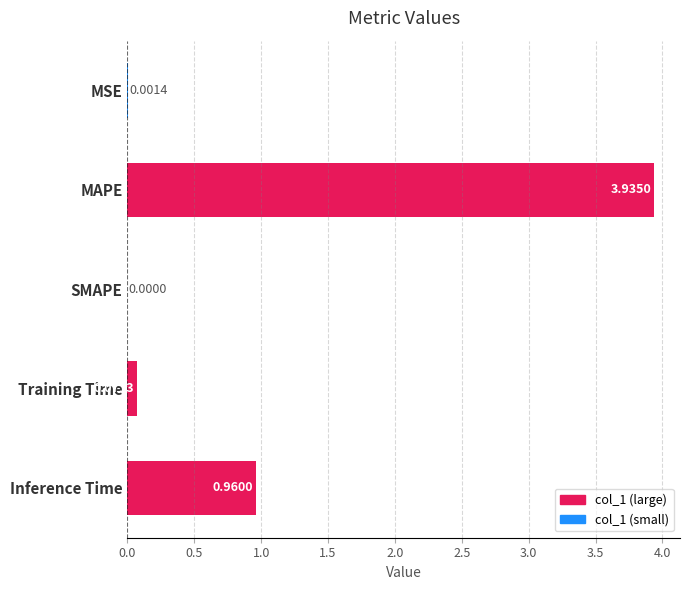

Does the chart contain stacked bars?

No